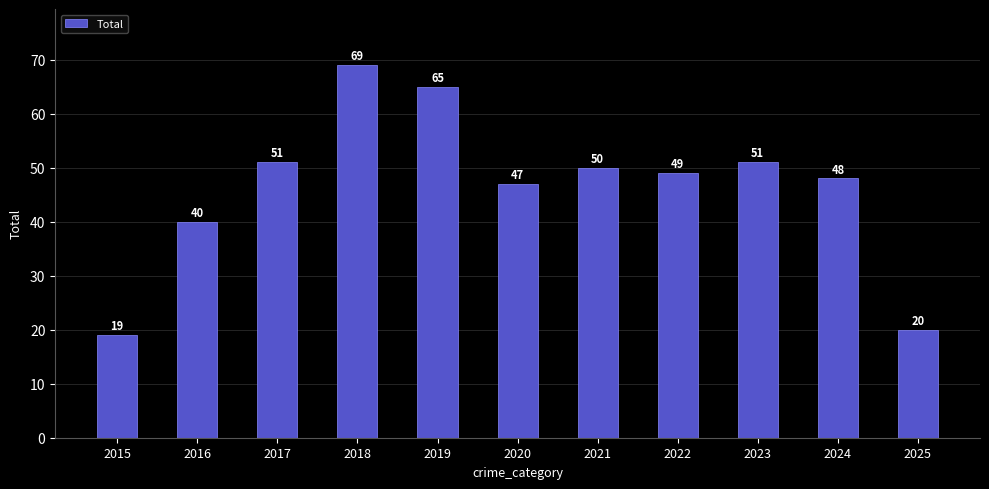

What is the ratio of the value at 2024 to the value at 2021?

1.0